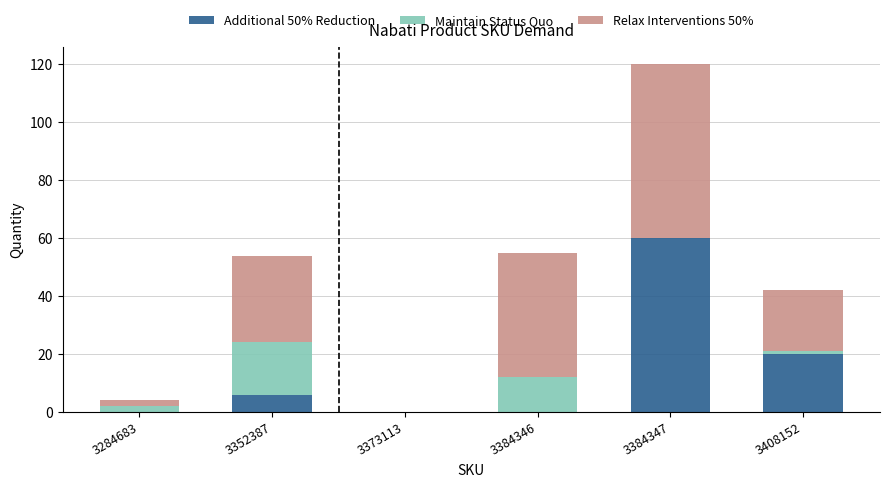

At which label does Additional 50% Reduction reach its peak?

3384347